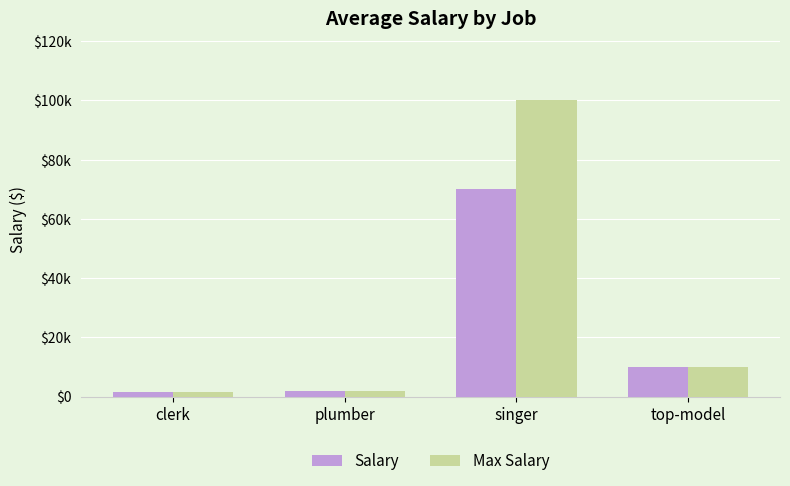

What is the value of the Max Salary bar at the 1st from the left?

1500